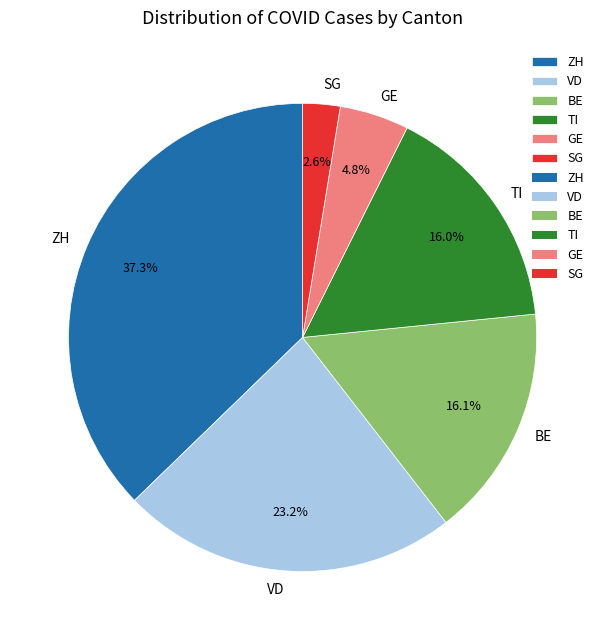

What is the largest slice in the pie chart?

ZH